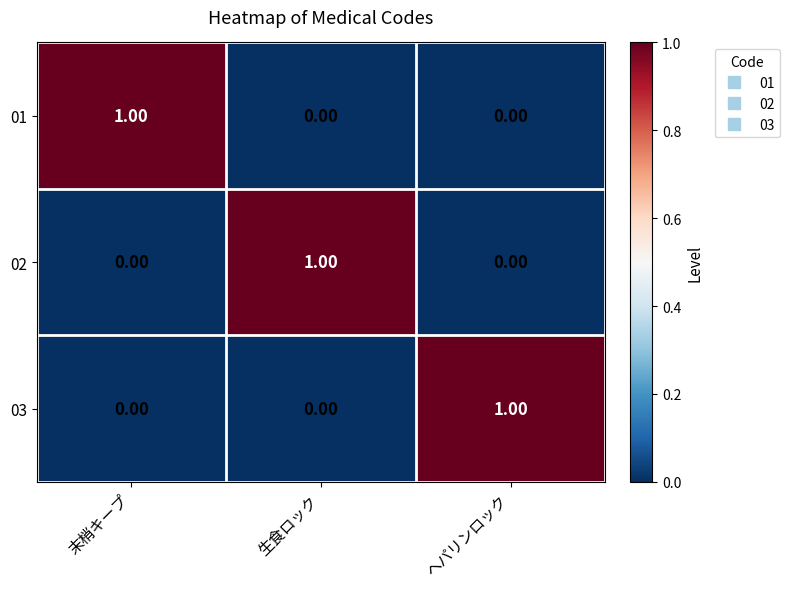

At which label does 03 reach its peak?

ヘパリンロック